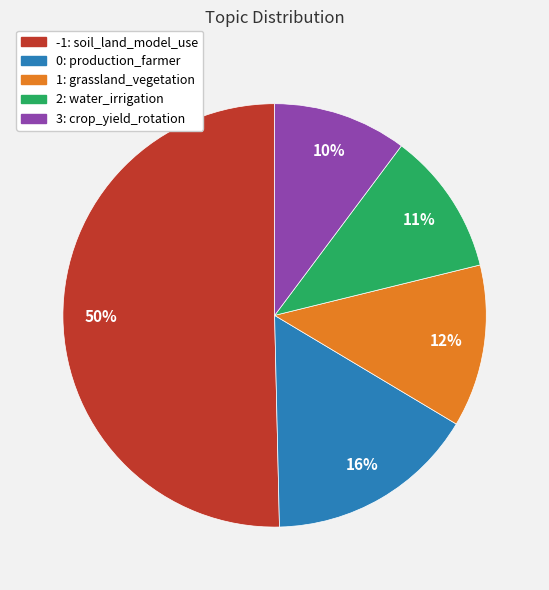

To the nearest percent, what is the difference between the largest and smallest slice percentages?

40%